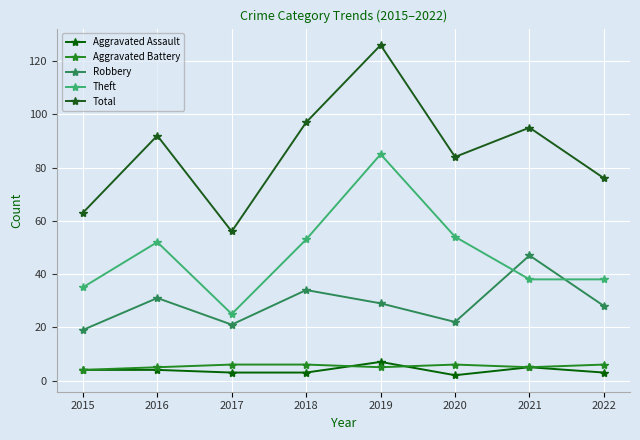

How many data points in Total are less than 92?

4